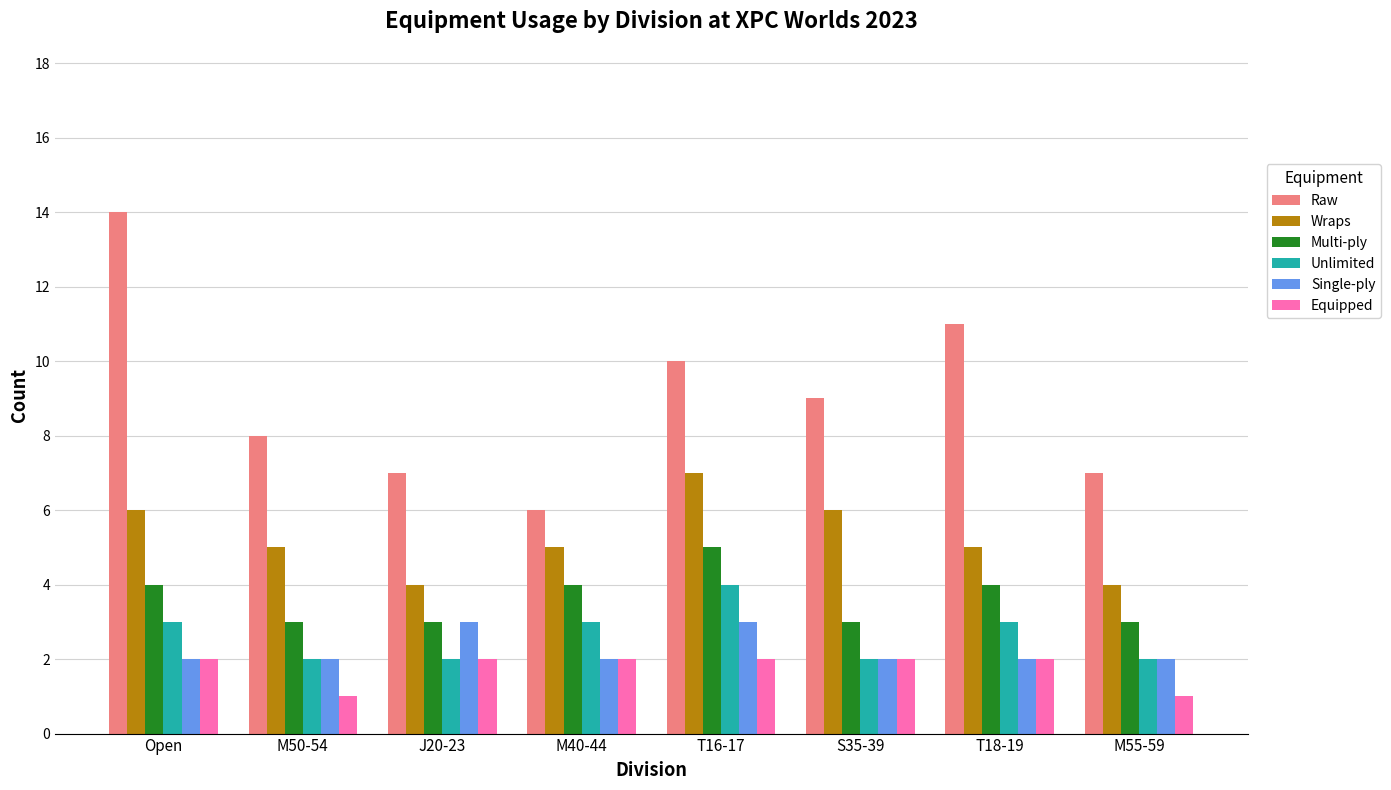

How many Unlimited values are between 2 and 3?

7